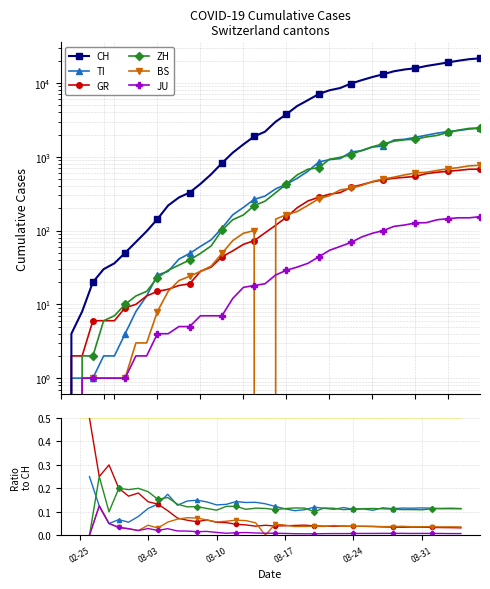

At how many categories does at least one series exceed 11956?

11